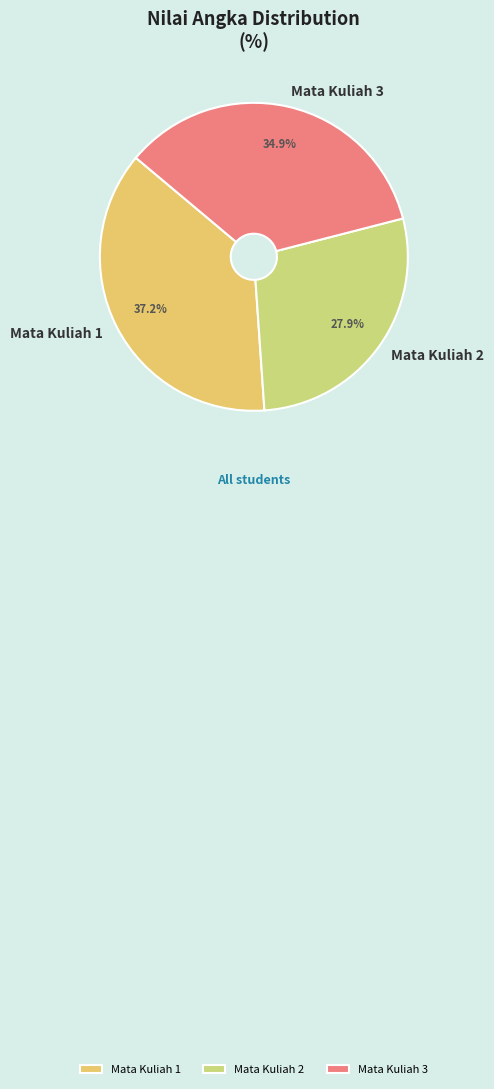

Does any single category account for the majority?

No